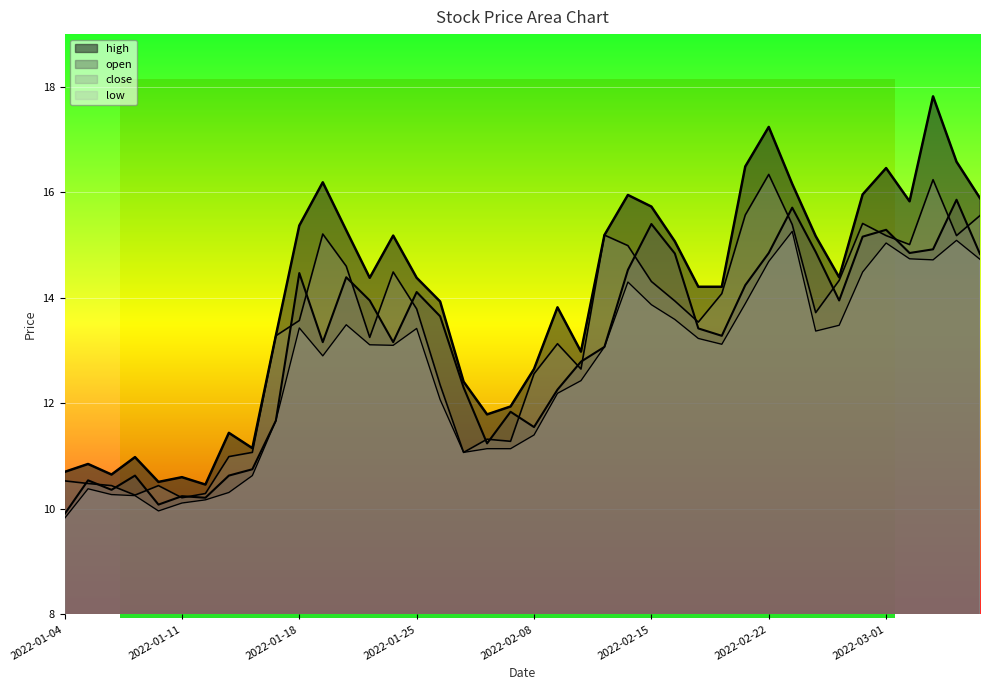

What is the value of the low point at the 3rd from the left?

10.3